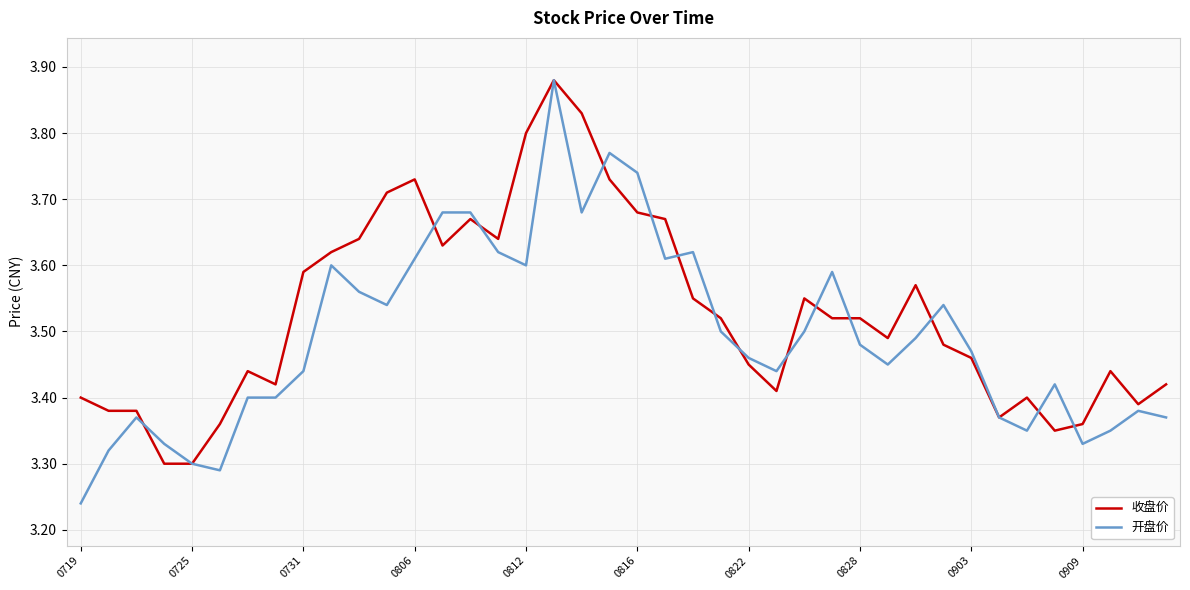

Which series has the largest range (max minus min)?

开盘价